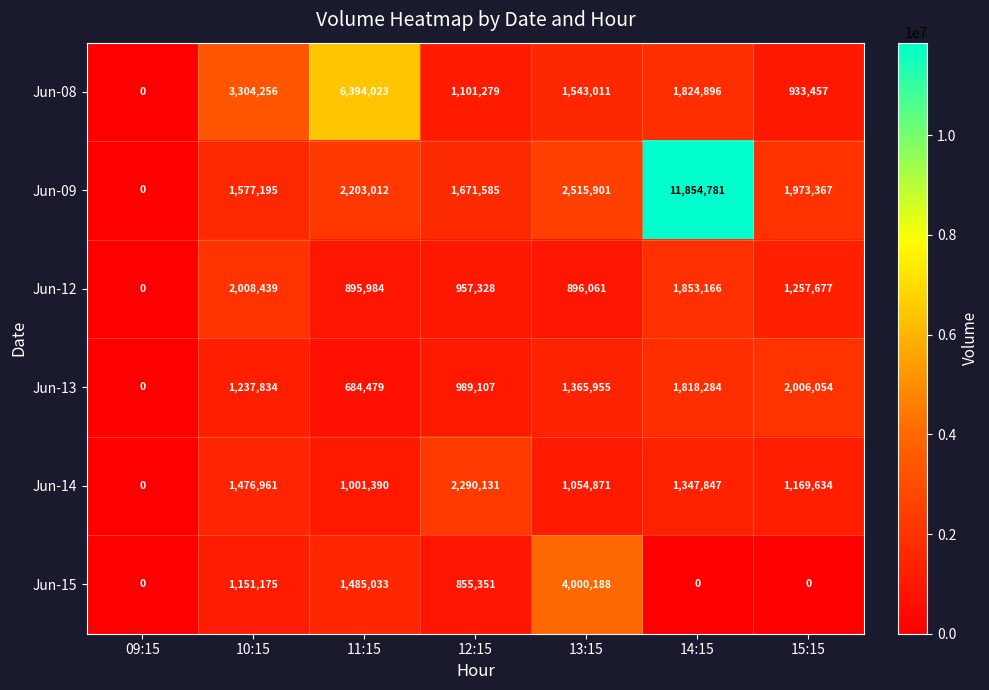

At which category is the sum across all series the highest?

14:15